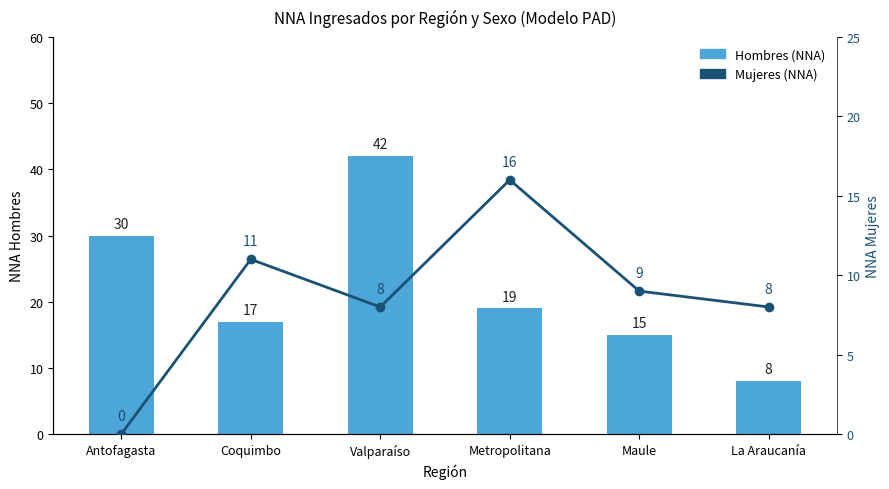

What is the difference between the Hombres (NNA) values at Metropolitana and Valparaíso?

23